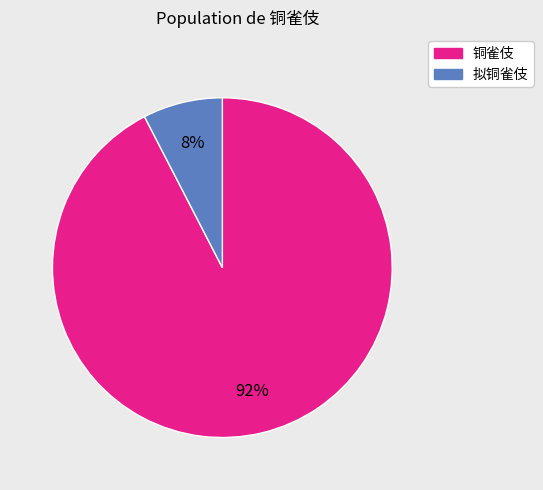

Is there any slice that represents more than half of the pie?

Yes